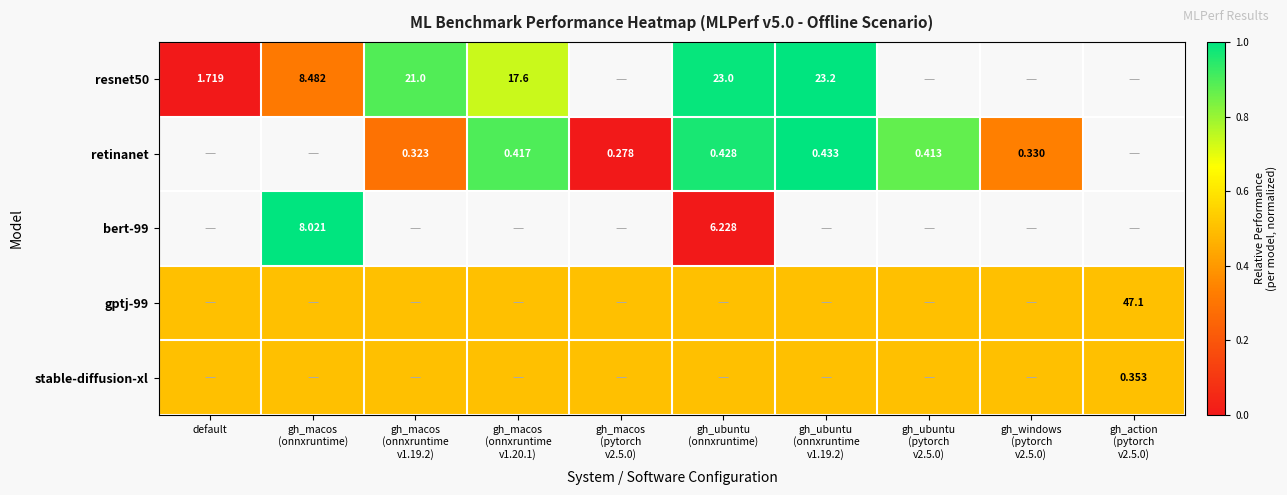

Which series has the widest spread of values?

resnet50